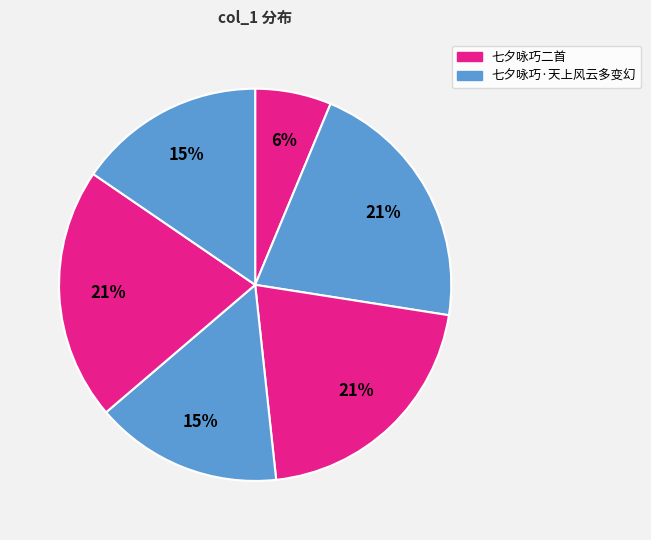

To the nearest percent, what is the difference between the largest and smallest slice percentages?

15%